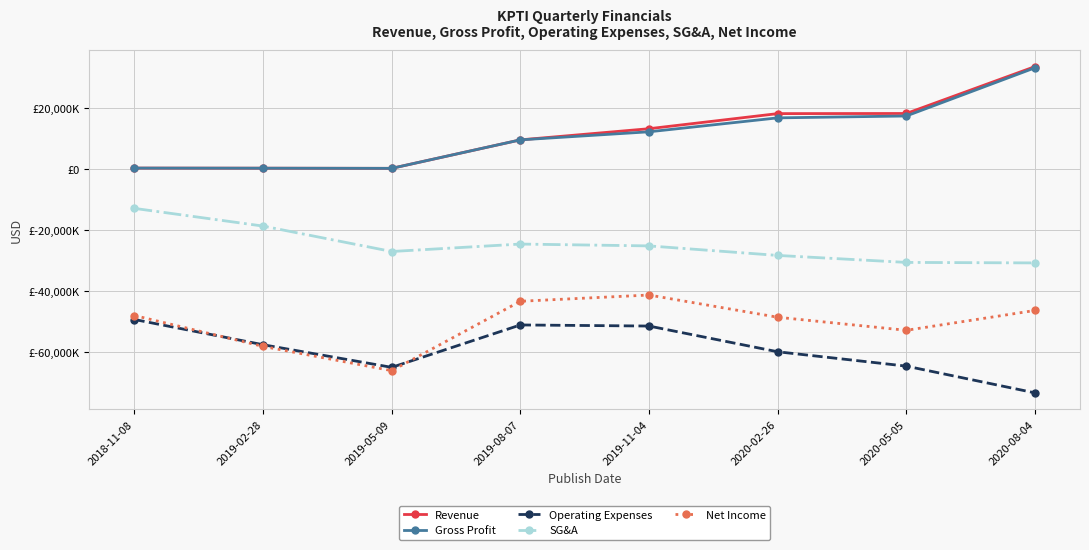

What is the sum of the SG&A values at 2018-11-08 and 2019-05-09?

-40069000